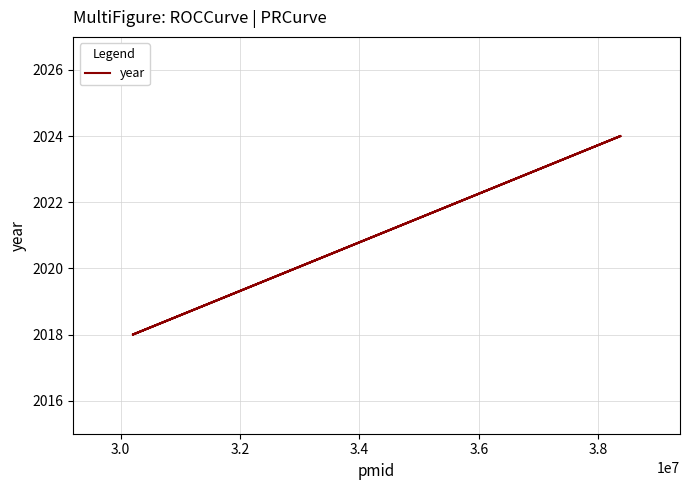

What is the label of the 3rd point from the right?

3.0